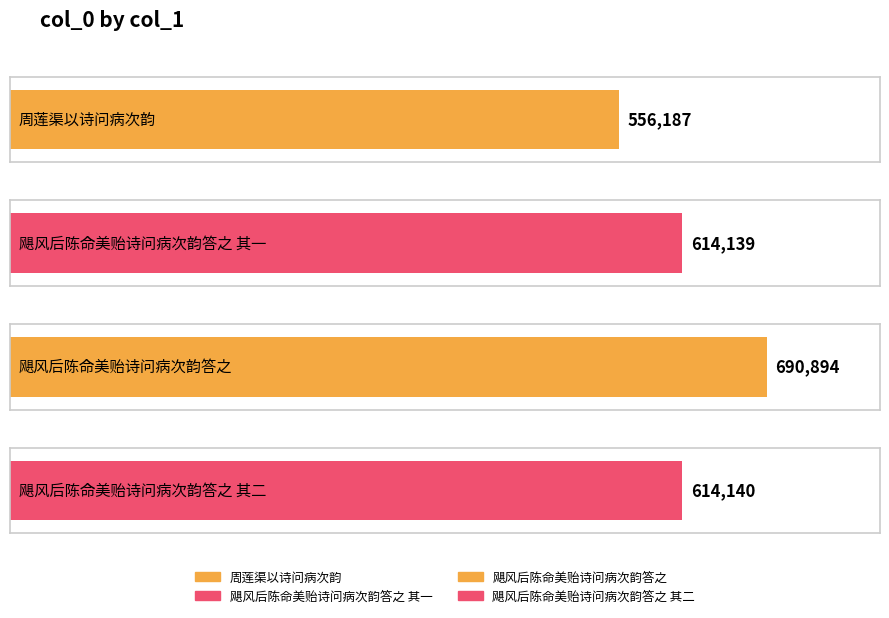

Rank the categories by value from highest to lowest.

飓风后陈命美贻诗问病次韵答之, 飓风后陈命美贻诗问病次韵答之 其二, 飓风后陈命美贻诗问病次韵答之 其一, 周莲渠以诗问病次韵